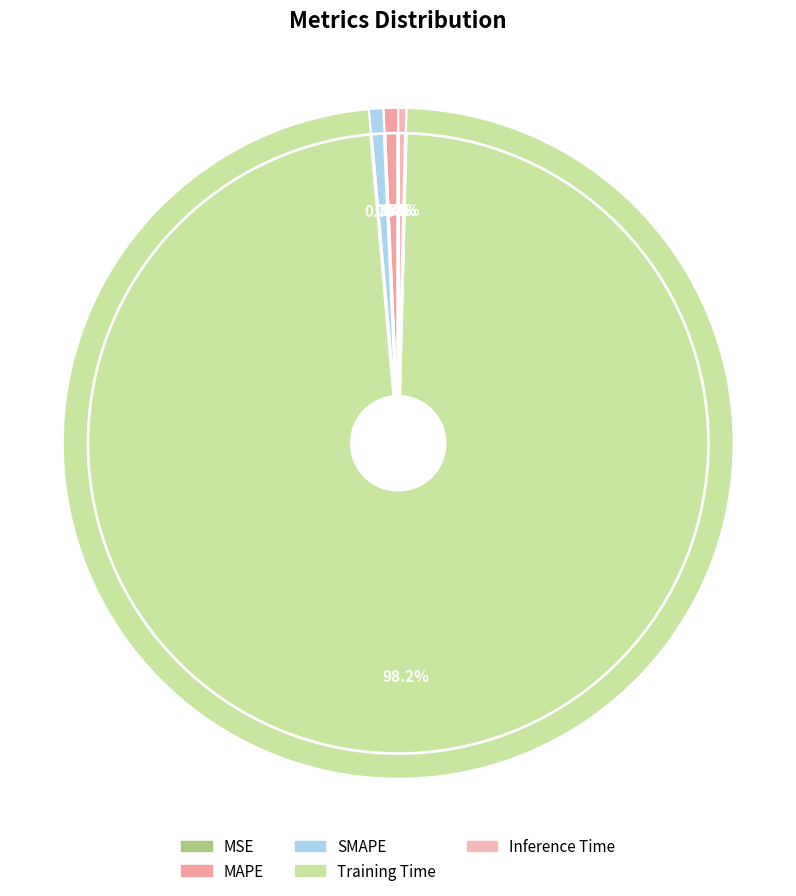

What is the largest slice in the pie chart?

Training Time